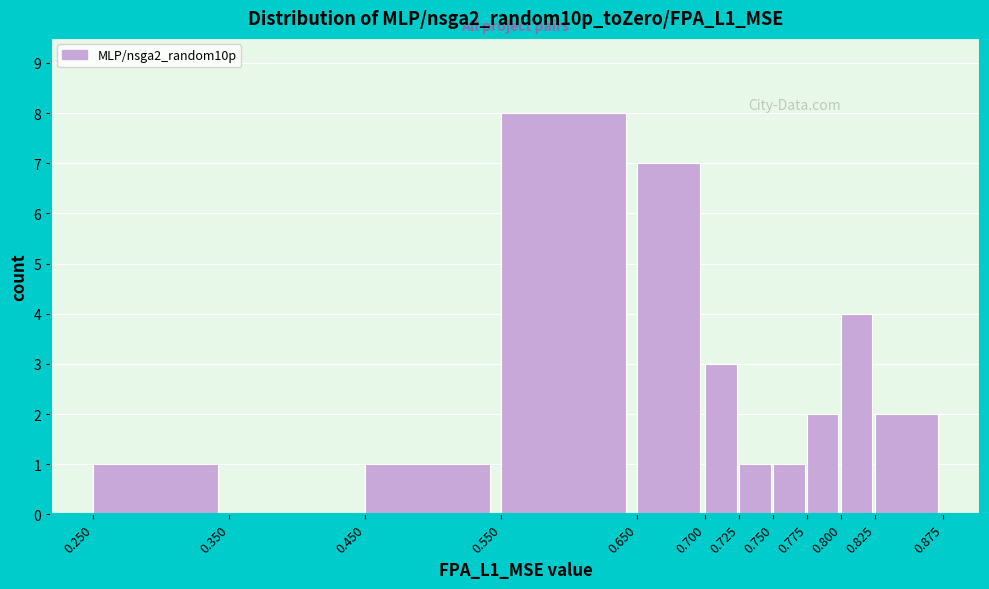

Over which range of the x-axis is the bar tallest?

0.550 to 0.650